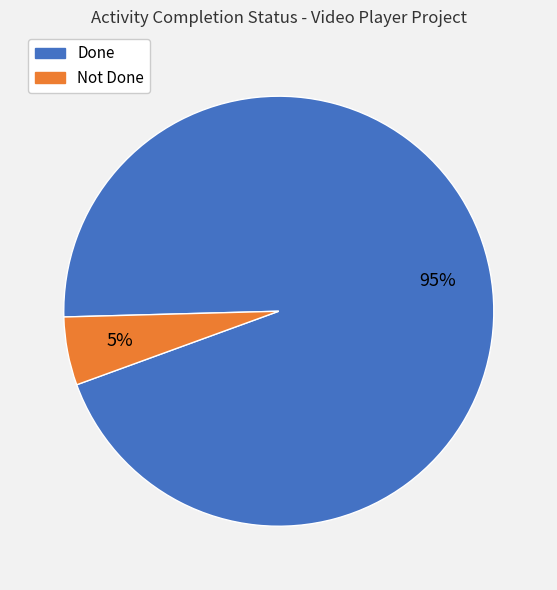

Which category accounts for the majority?

Done